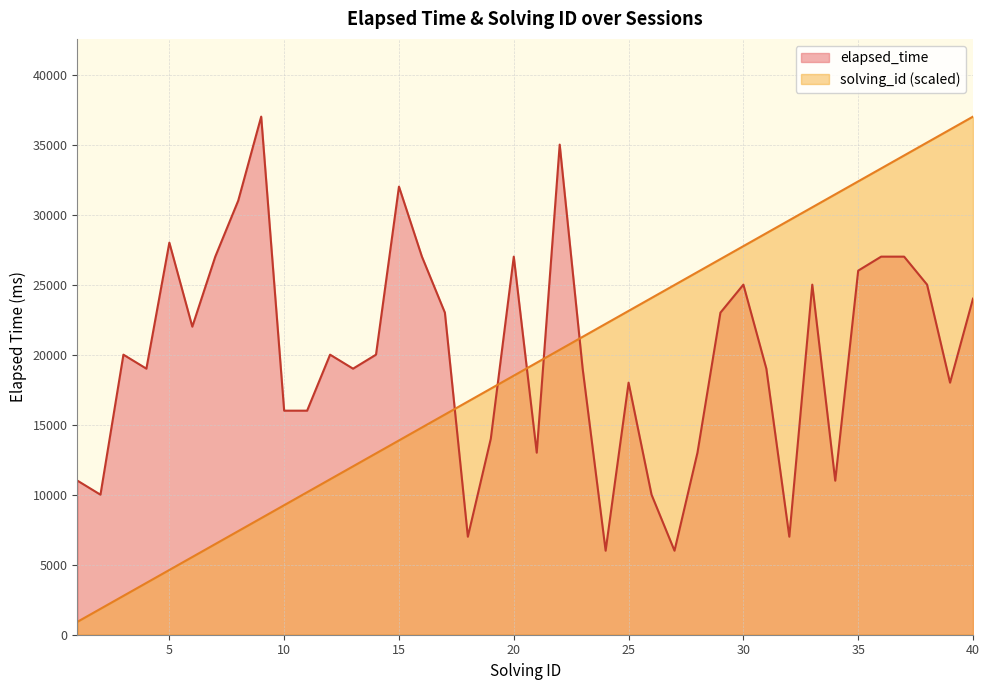

Between 5 and 37, which series saw the biggest shift?

solving_id